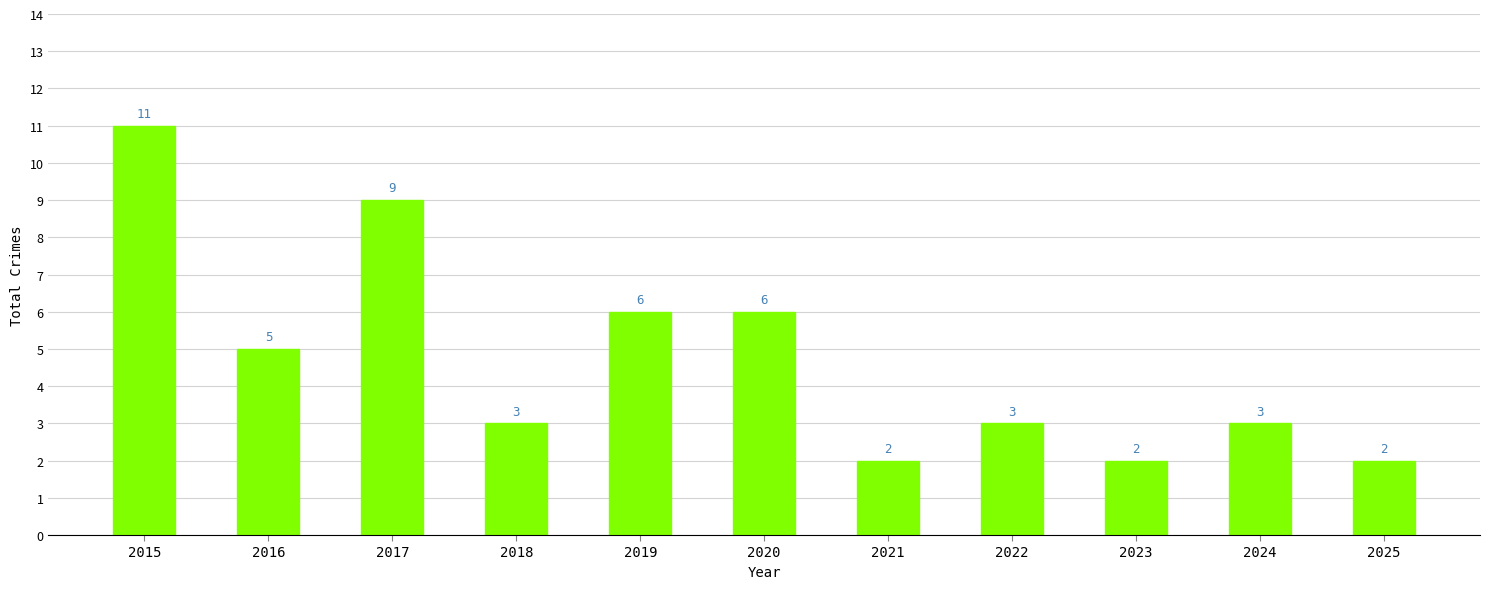

What is the value of the 3rd bar from the left?

9